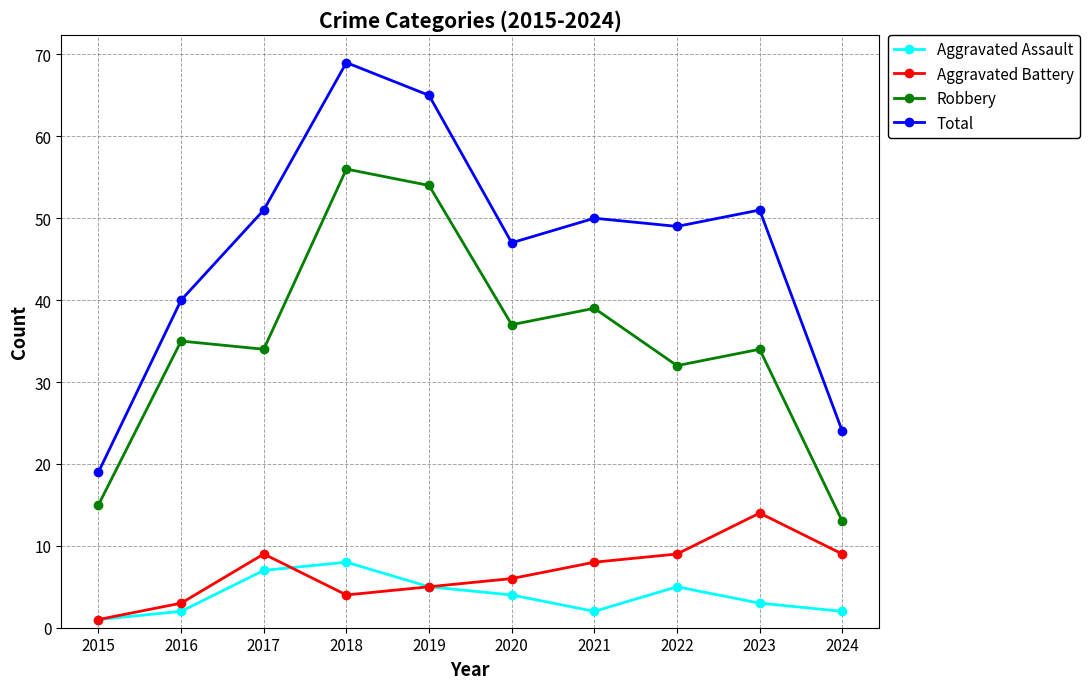

True or false: Aggravated Assault has more than 2 interior local peaks.

False